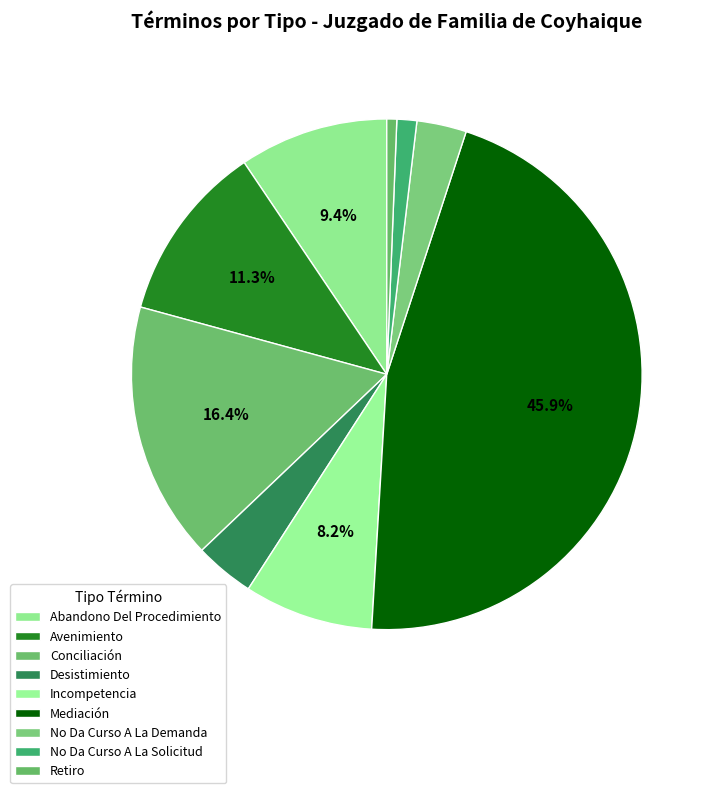

To the nearest percent, what percentage of the pie is No Da Curso A La Demanda?

3%